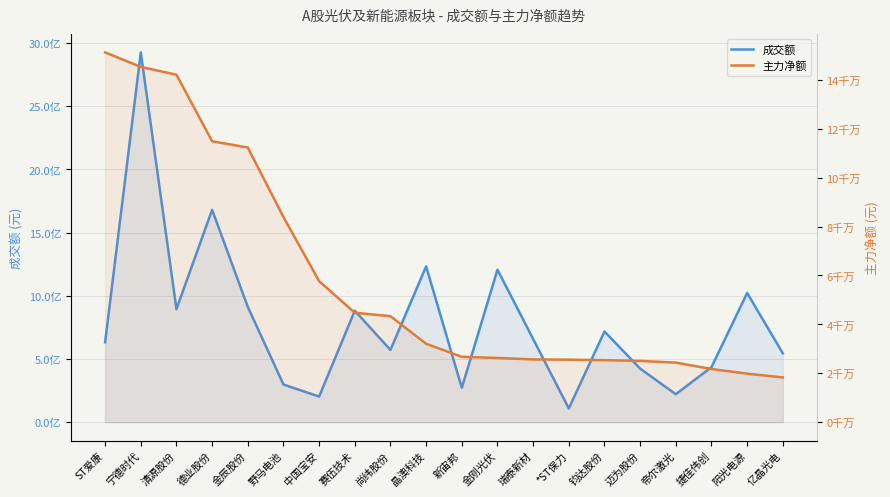

At which label does 成交额 reach its minimum?

*ST保力